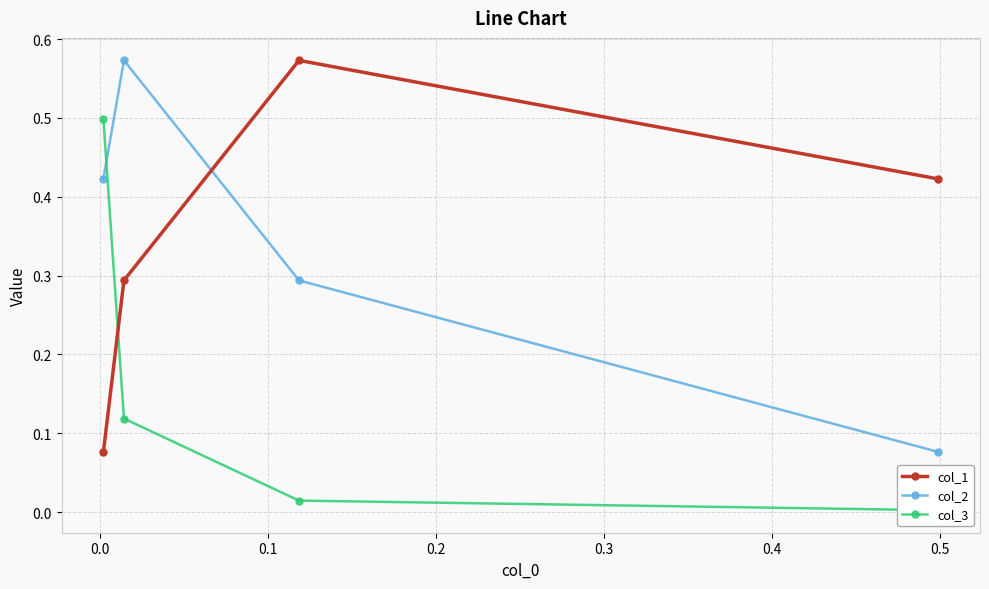

Which series has the widest spread of values?

col_2